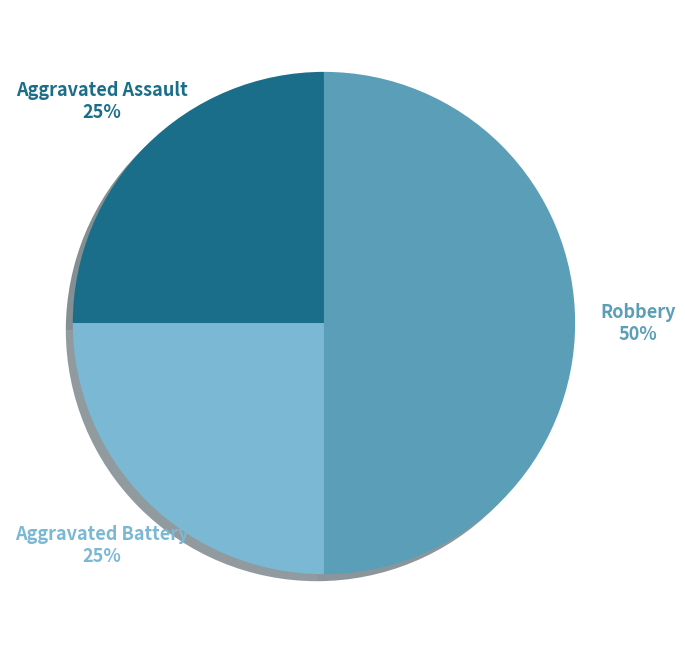

To the nearest percent, what is the average slice percentage?

33%